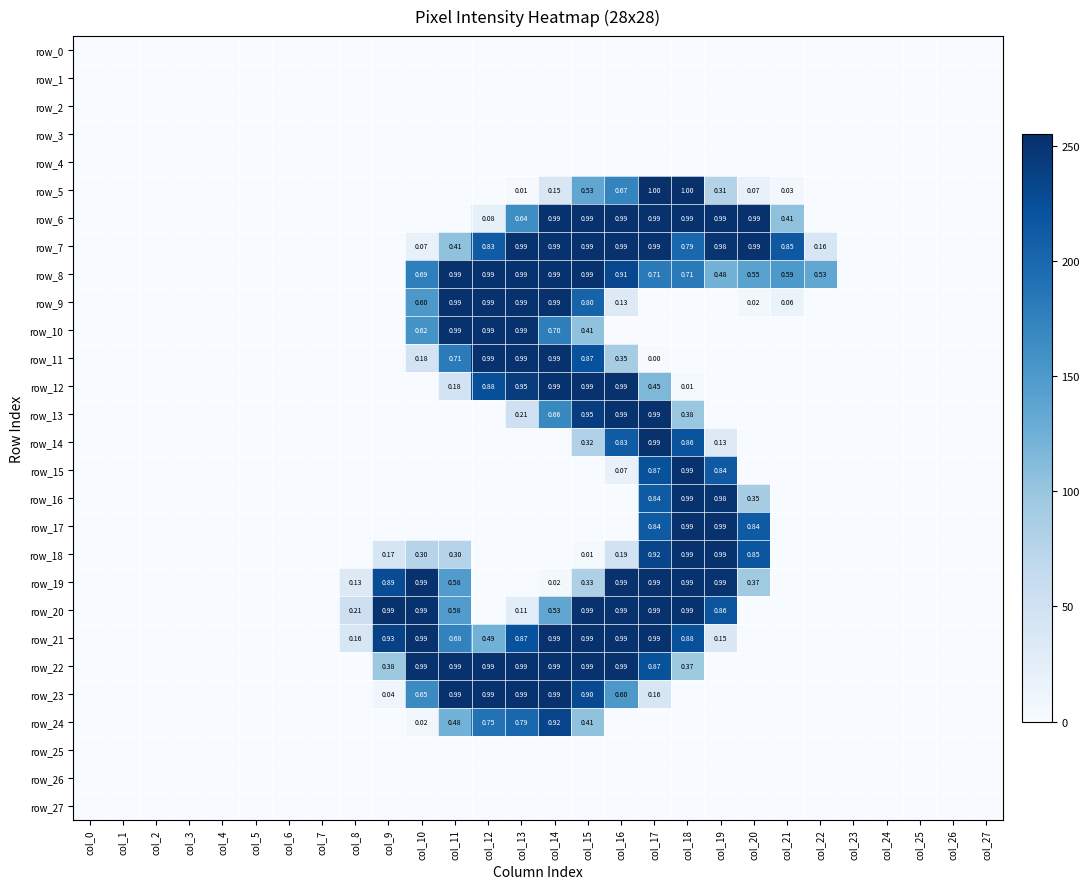

Rank the series at col_27 from highest to lowest value.

row_0, row_1, row_2, row_3, row_4, row_5, row_6, row_7, row_8, row_9, row_10, row_11, row_12, row_13, row_14, row_15, row_16, row_17, row_18, row_19, row_20, row_21, row_22, row_23, row_24, row_25, row_26, row_27